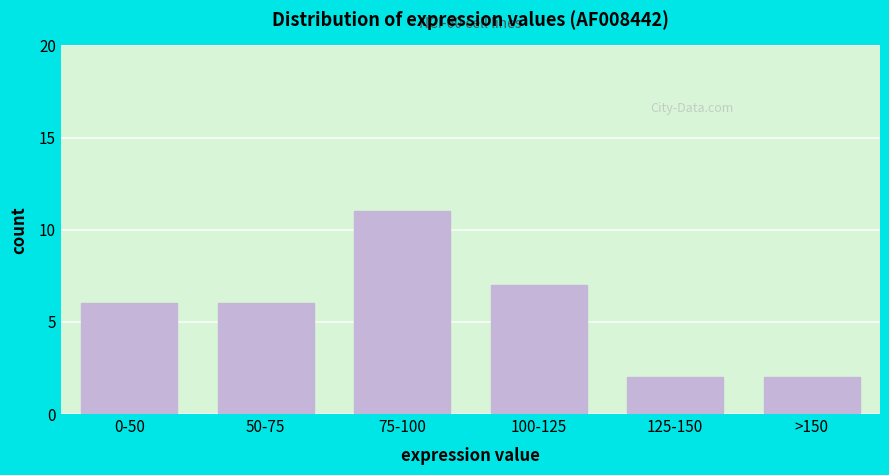

Reading left to right, transcribe all the data shown in this chart.

0-50=6	50-75=6	75-100=11	100-125=7	125-150=2	>150=2